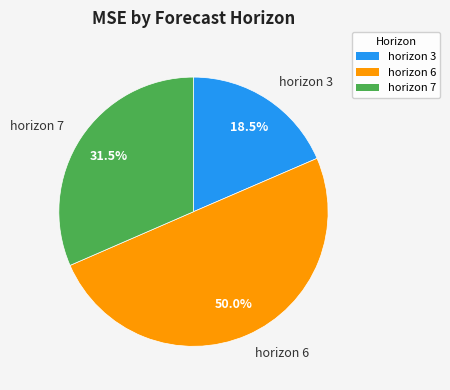

Rank the categories by value from highest to lowest.

horizon 6, horizon 7, horizon 3